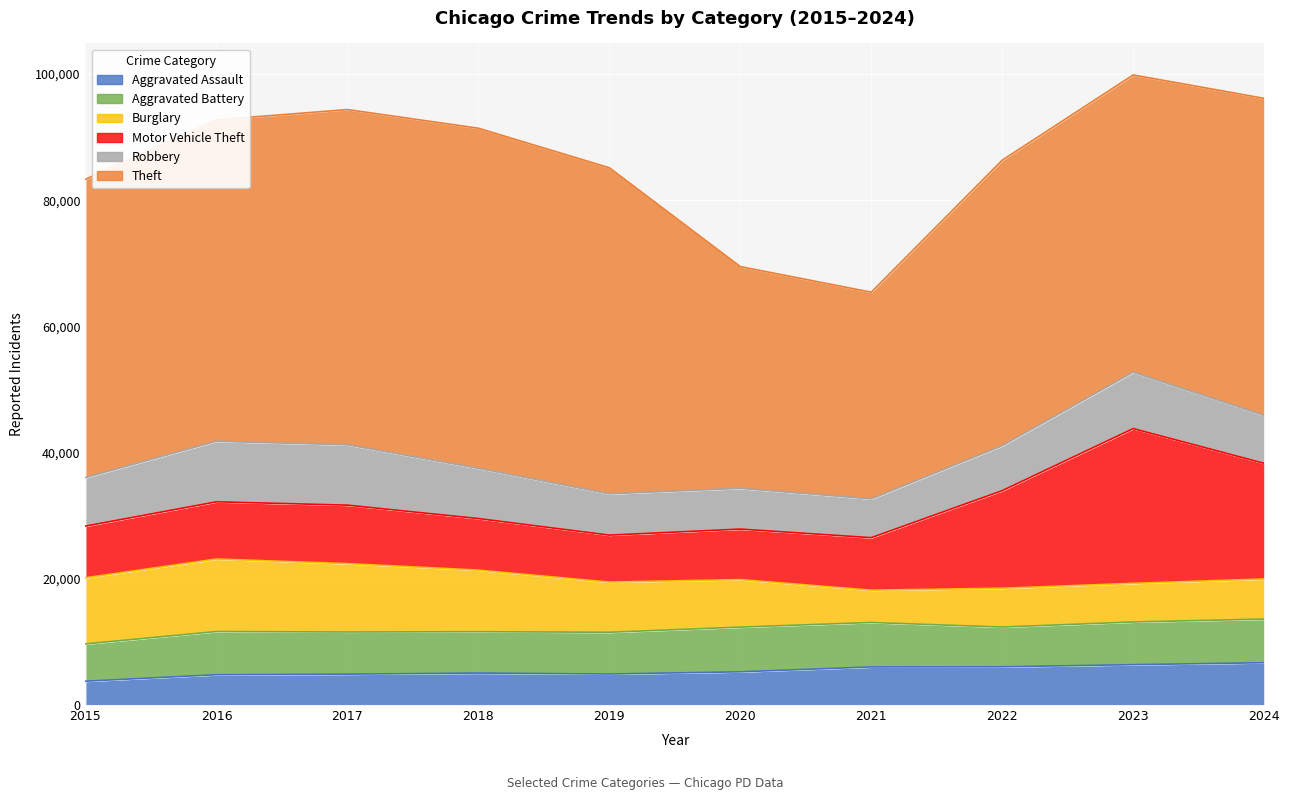

How many data points in Aggravated Battery are less than 6764?

5